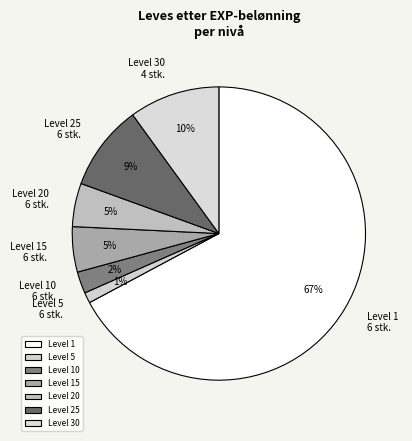

True or false: Level 5 6 stk. accounts for 8% of the total.

False